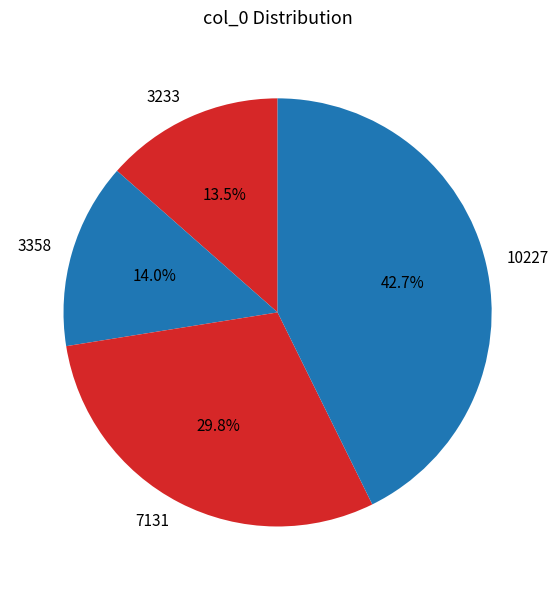

True or false: 10227 accounts for 36% of the total.

False